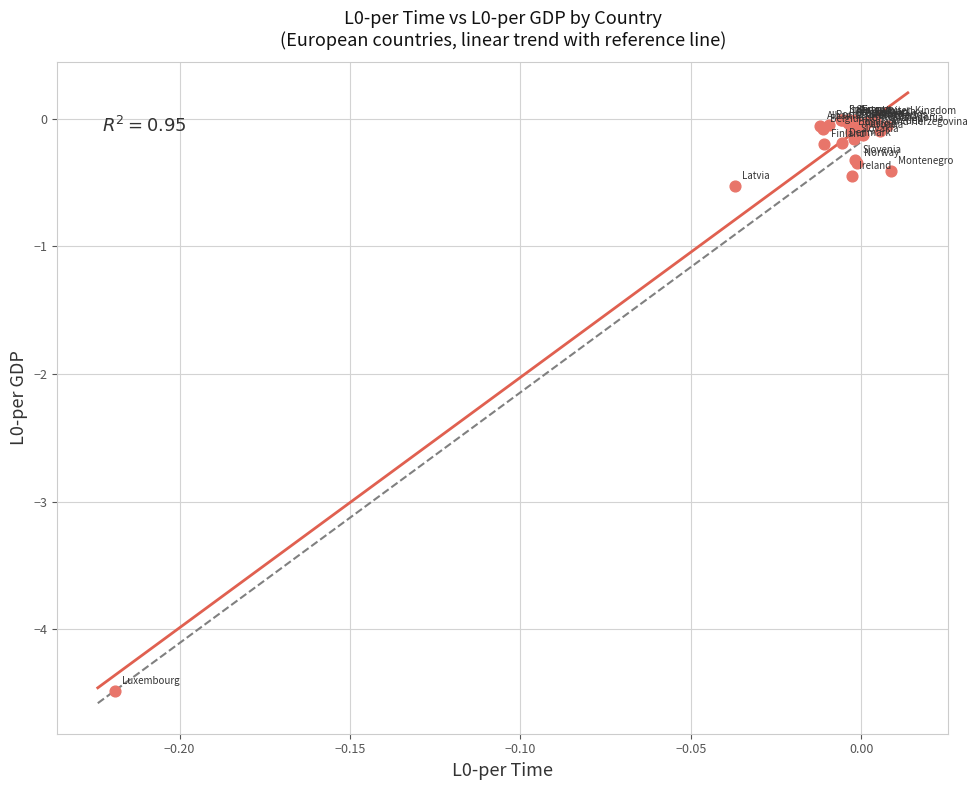

What Y value in the scatter plot is closest to -2?

-0.5